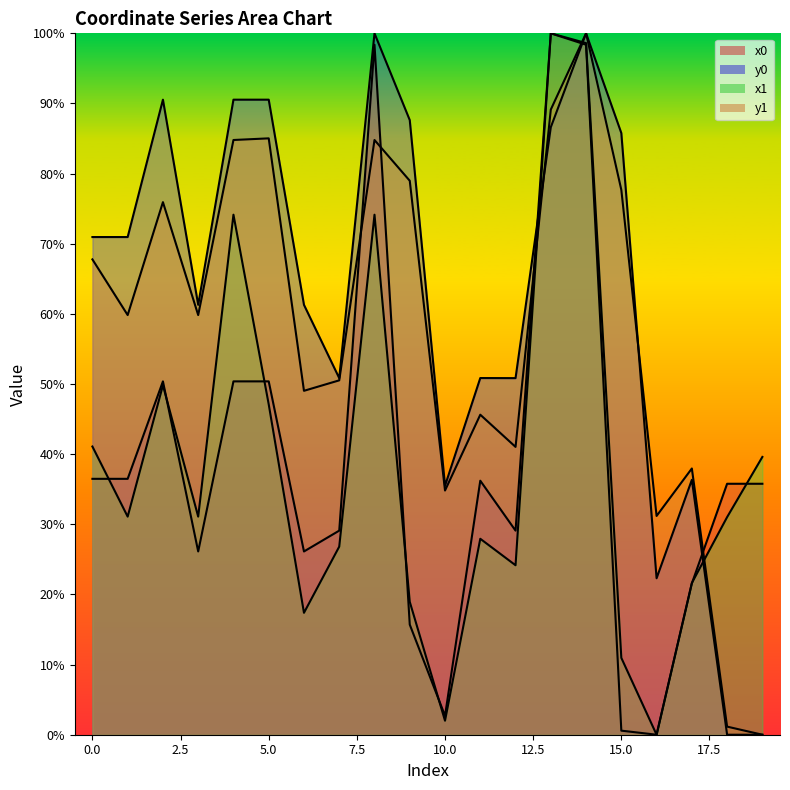

Which category has the lowest value in the y0 series?

18